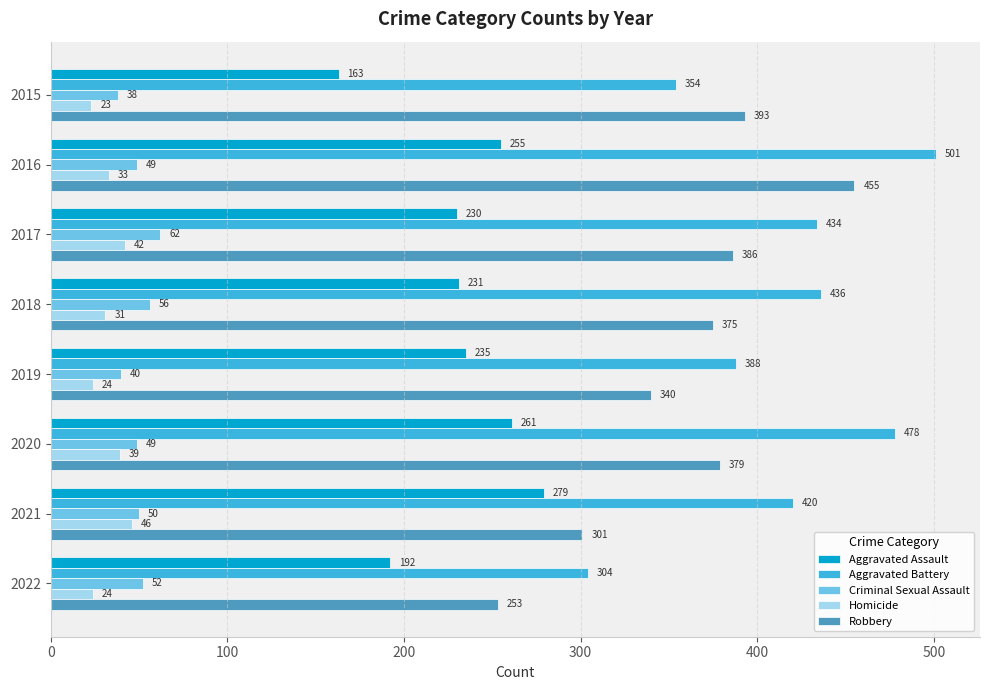

Where is Homicide nearest to the value 34?

2016